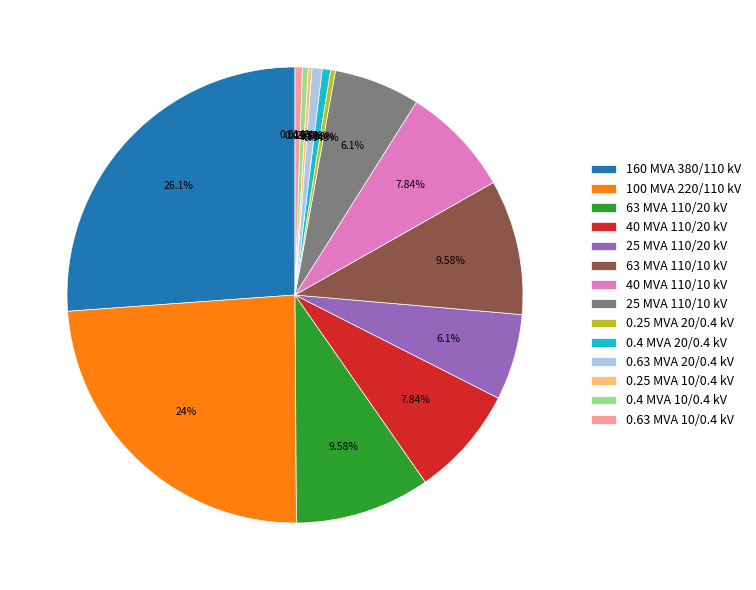

Is the sum of 63 MVA 110/20 kV and 100 MVA 220/110 kV greater than half?

No